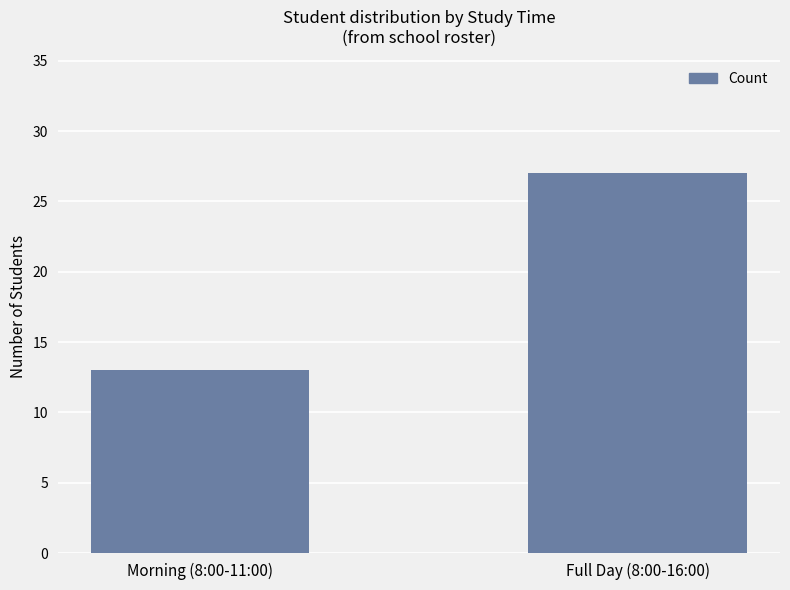

List the labels in order of value, smallest first.

Morning (8:00-11:00), Full Day (8:00-16:00)